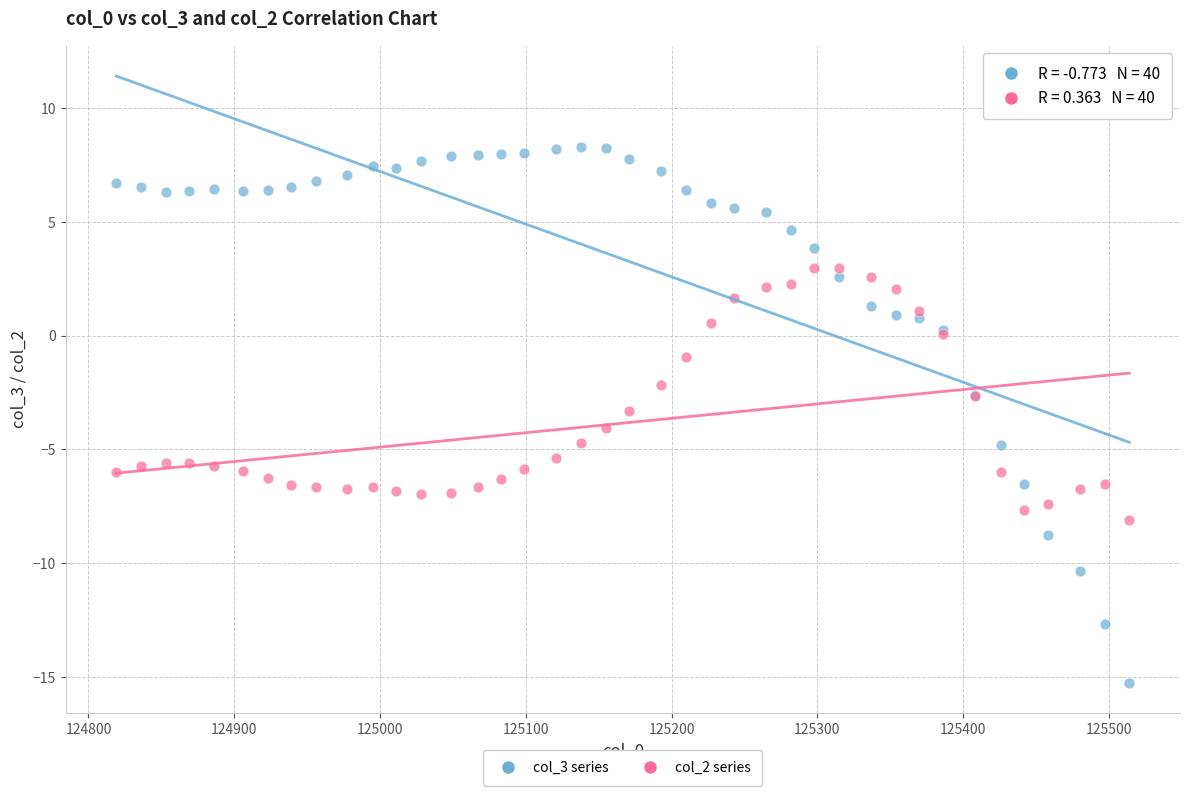

Which series contains the highest Y value?

col_3 series